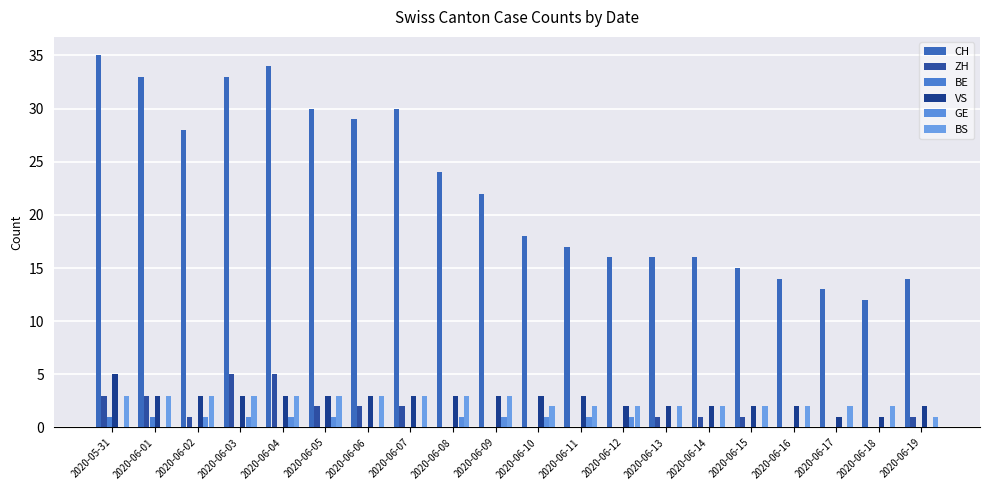

How many data points does each series have?

20